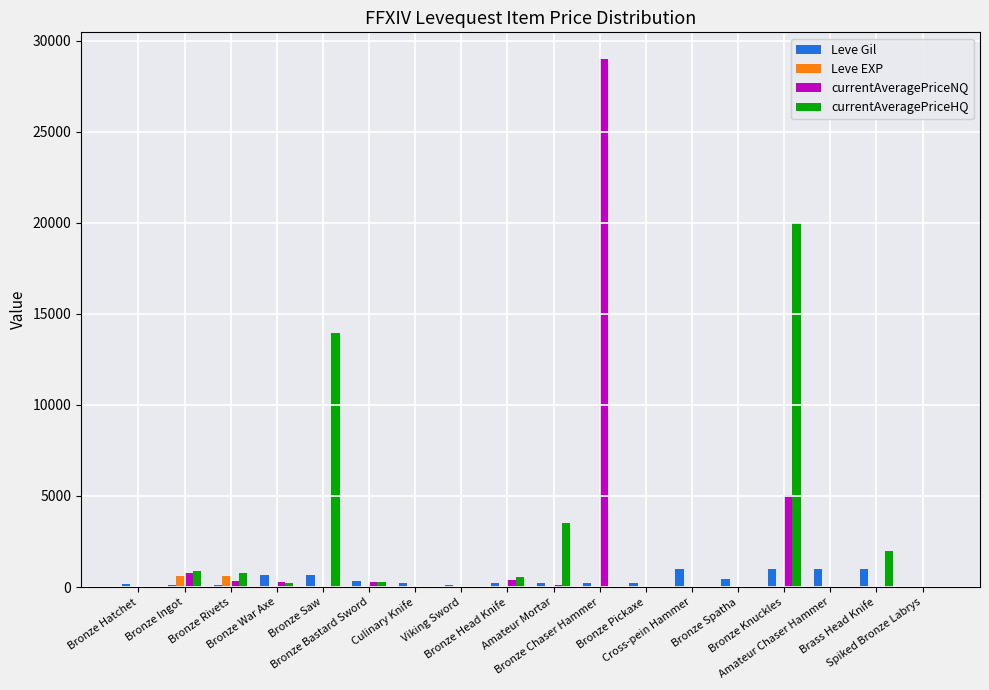

How many data points in currentAveragePriceNQ are above 0?

8